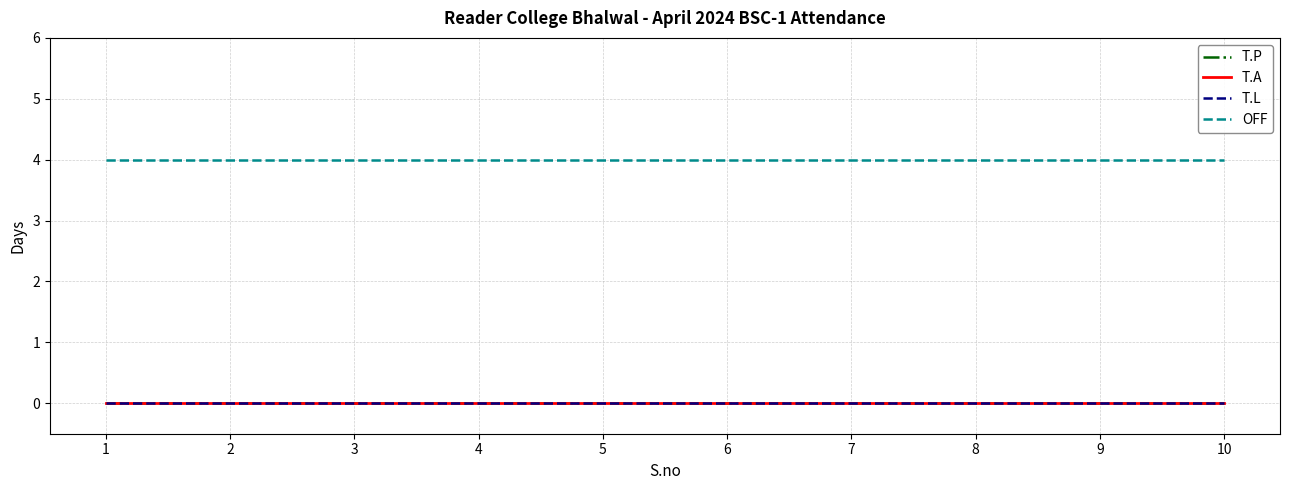

How many lines are shown in the chart?

4